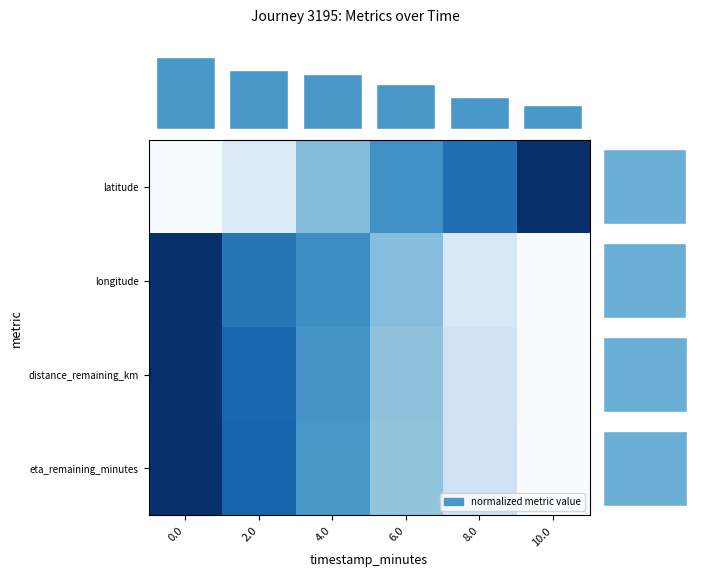

How many values in latitude are above zero?

5